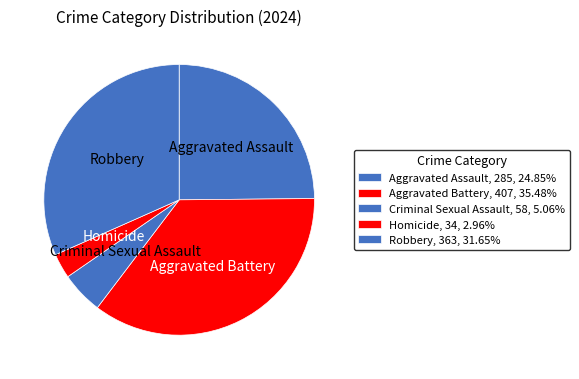

True or false: Aggravated Battery accounts for 35% of the total.

True